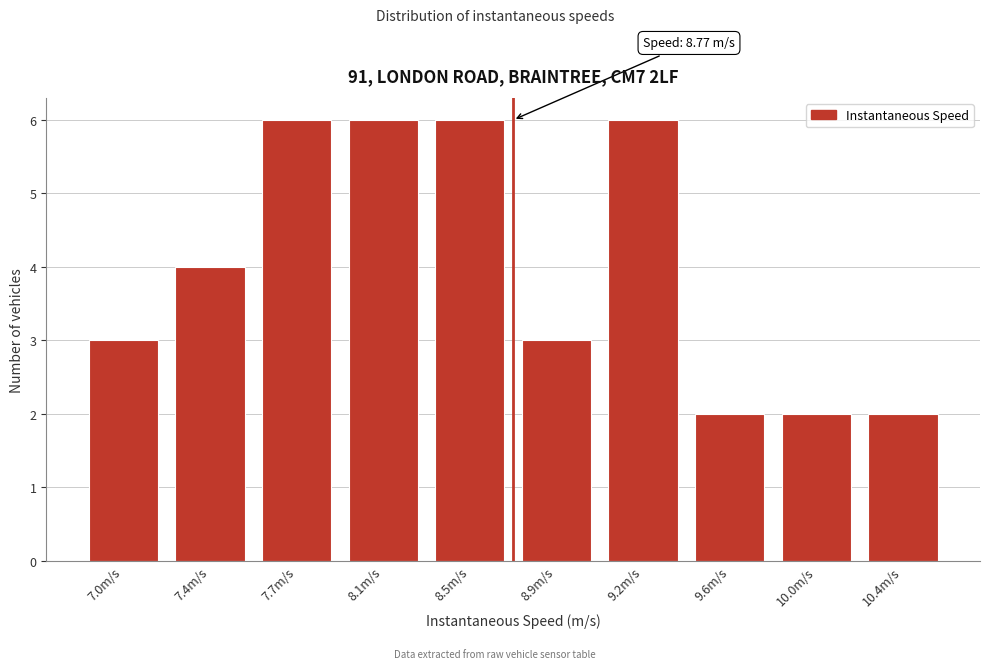

Reading left to right, what are all the values shown in this chart?

3	4	6	6	6	3	6	2	2	2